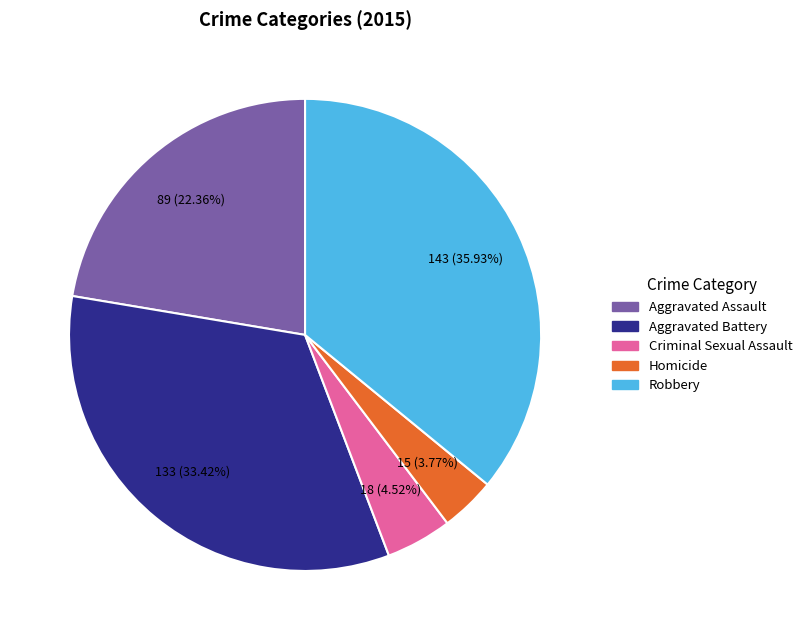

Is there a majority slice in this chart?

No